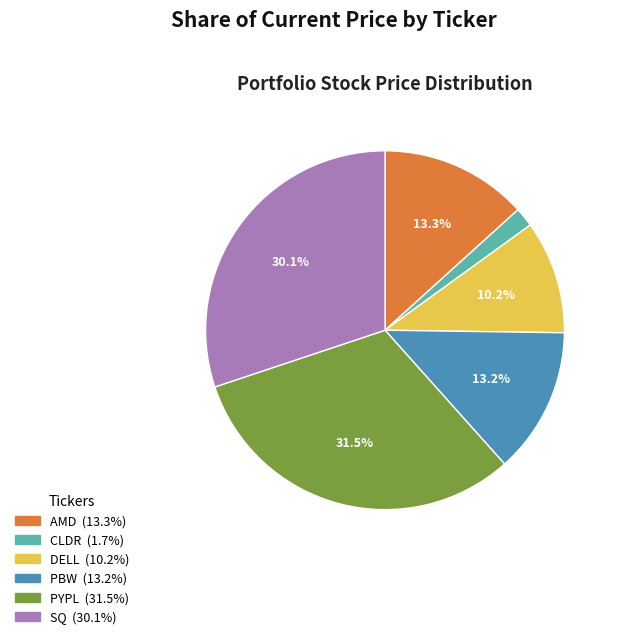

How many slices are in this pie chart?

6